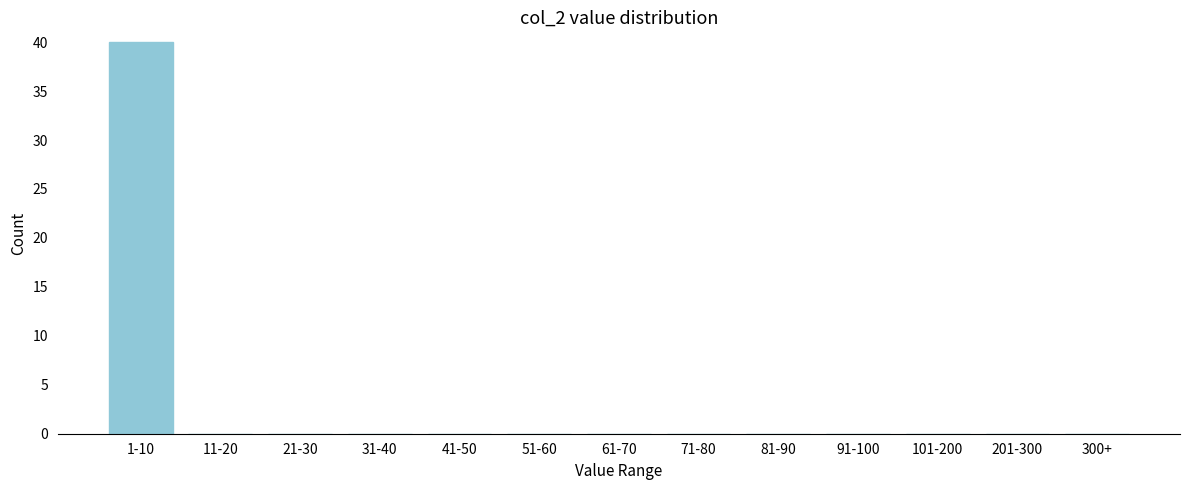

Reading left to right, list all the values displayed in this chart.

1-10=40	11-20=0	21-30=0	31-40=0	41-50=0	51-60=0	61-70=0	71-80=0	81-90=0	91-100=0	101-200=0	201-300=0	300+=0